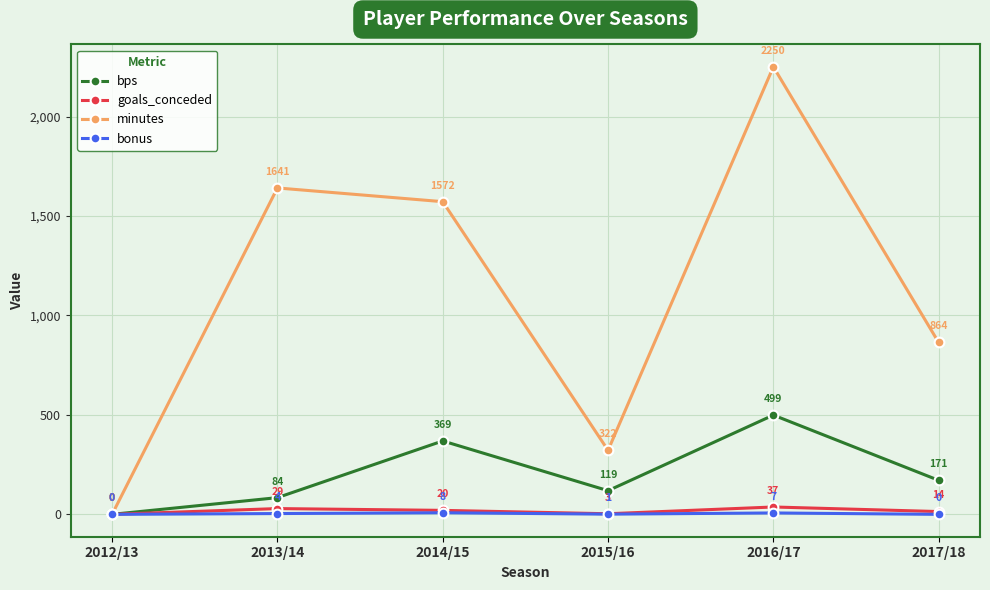

What is the total value across all series at 2015/16?

445